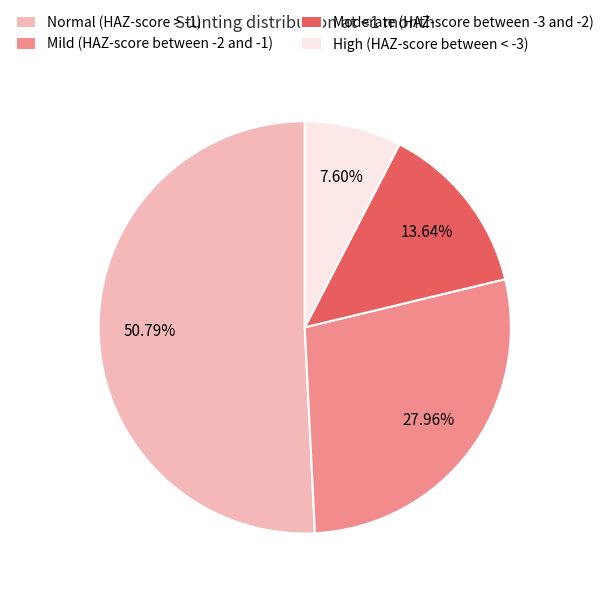

Which slice is the largest?

Normal (HAZ-score > -1)